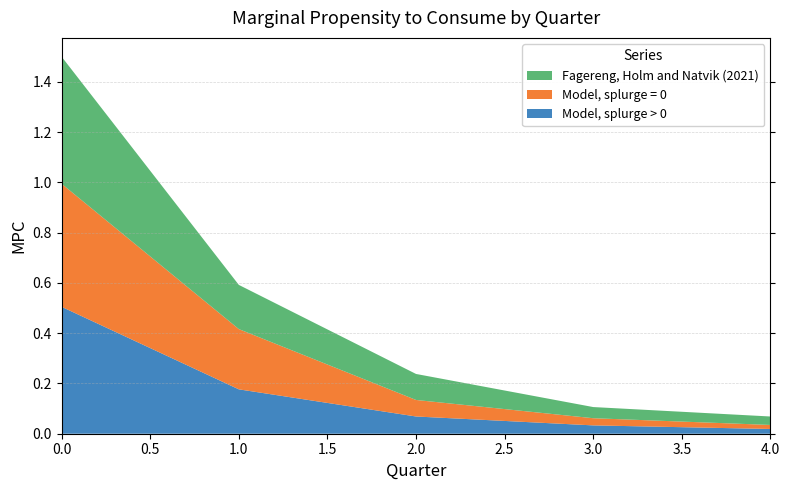

Reading left to right, list all the values displayed in this chart.

Model, splurge > 0: 0=0.5	1=0.2	2=0.1	3=0.0	4=0.0
Model, splurge = 0: 0=0.5	1=0.2	2=0.1	3=0.0	4=0.0
Fagereng, Holm and Natvik (2021): 0=0.5	1=0.2	2=0.1	3=0.0	4=0.0